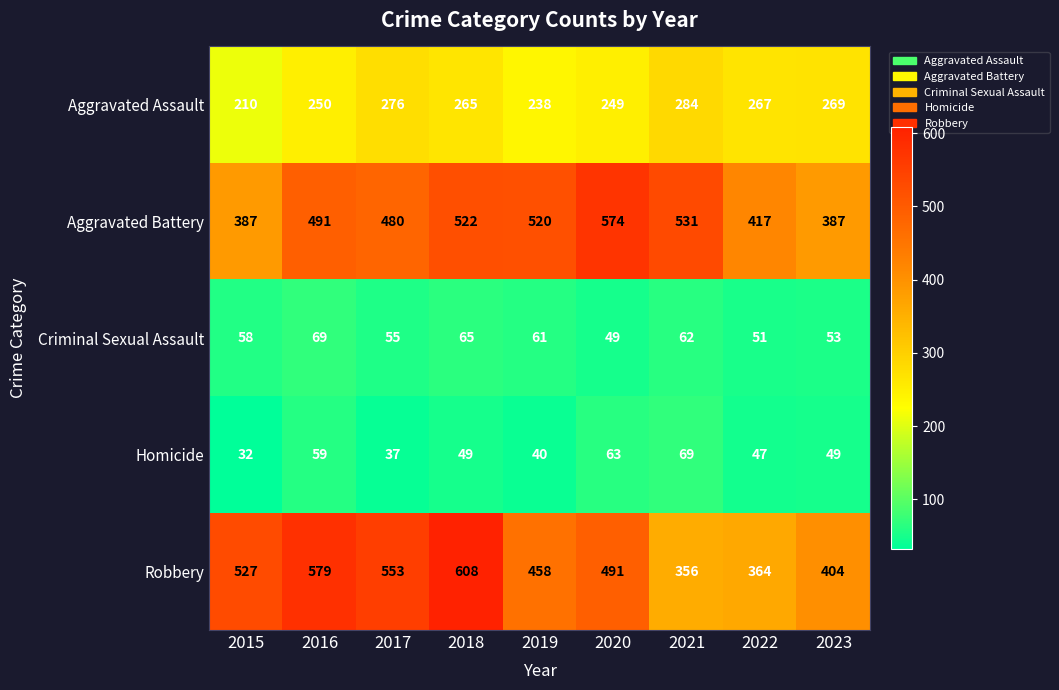

What is the total value across all series at 2016?

1448